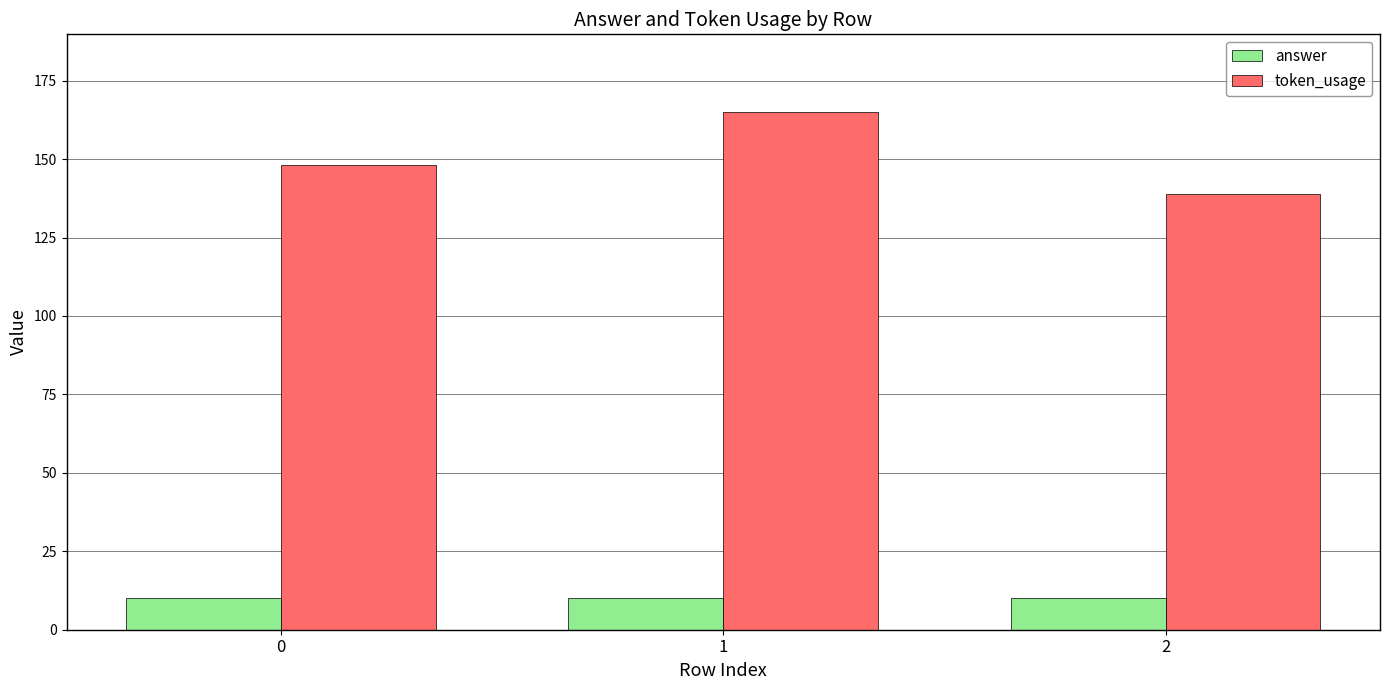

What is the value of the answer bar at the 1st from the left?

10